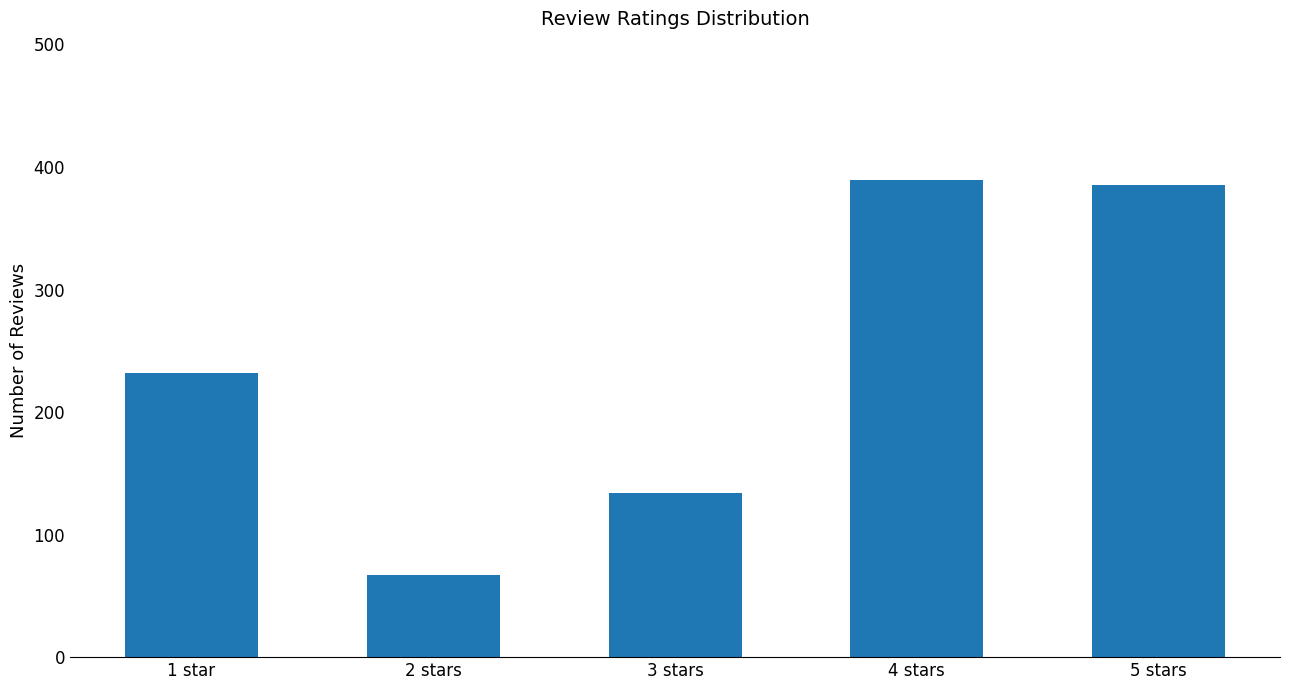

How many distinct data groups are displayed?

1